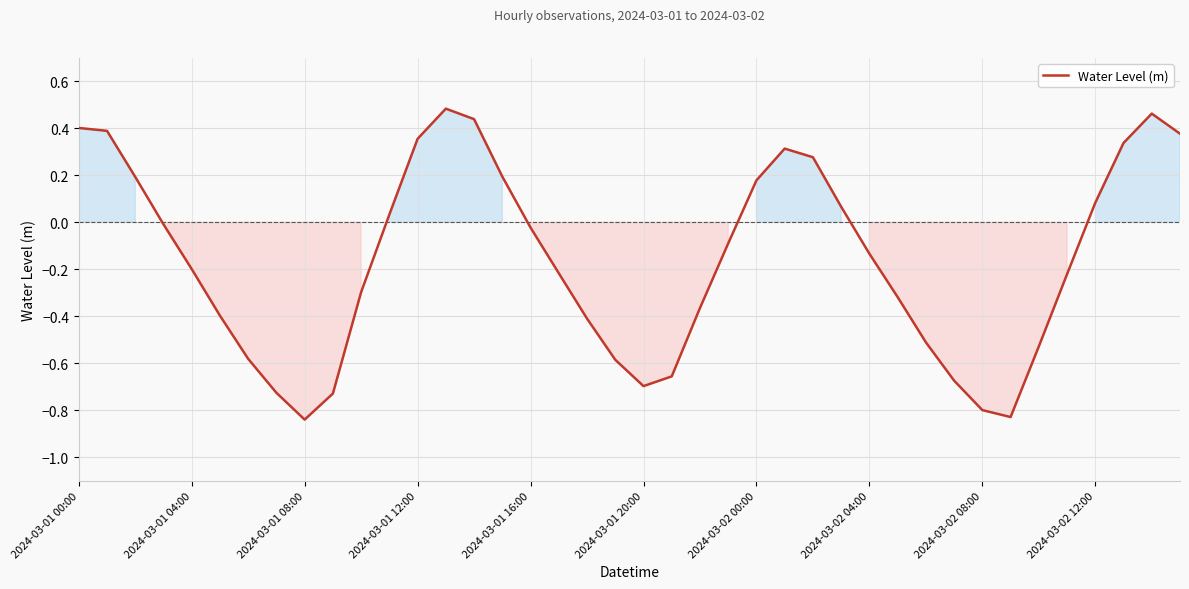

Is this an area chart (filled region under the line)?

No